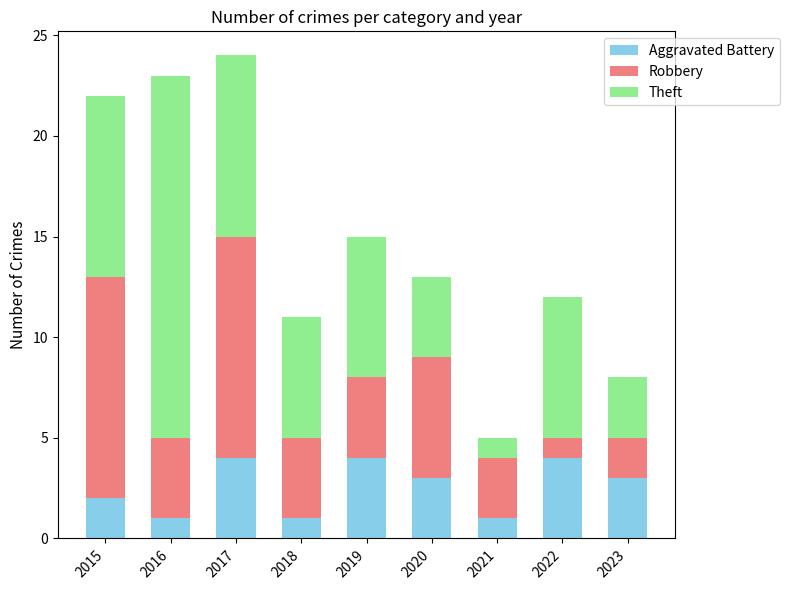

What is the maximum value for Aggravated Battery?

4